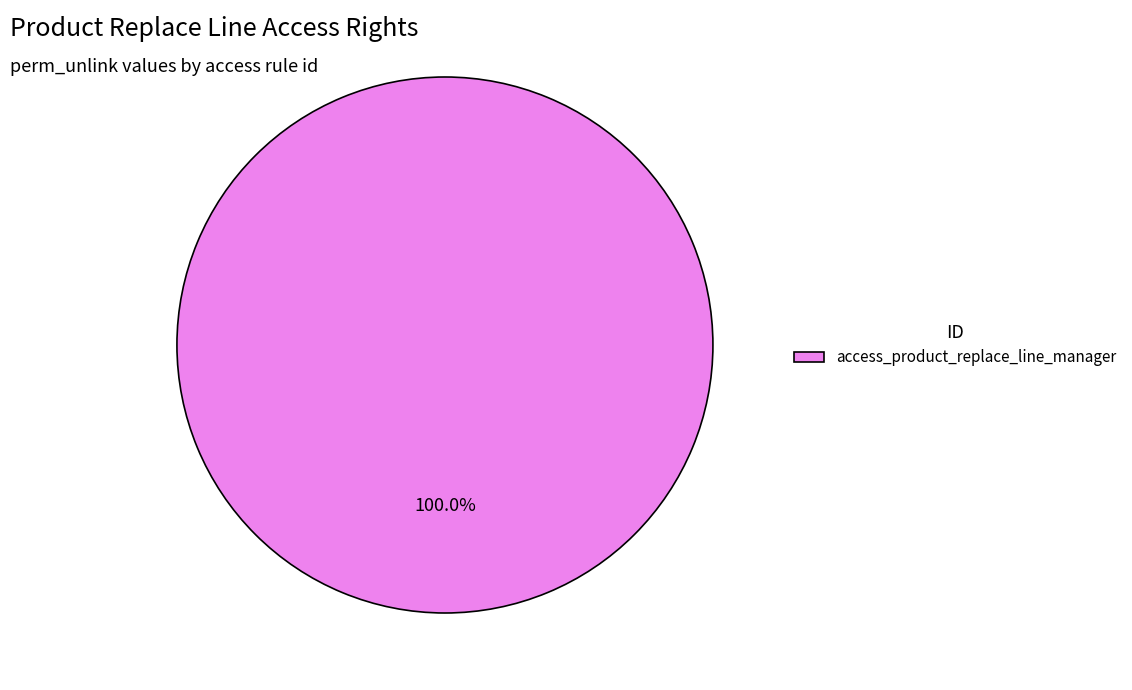

Rank the categories by value from lowest to highest.

access_product_replace_line_manager